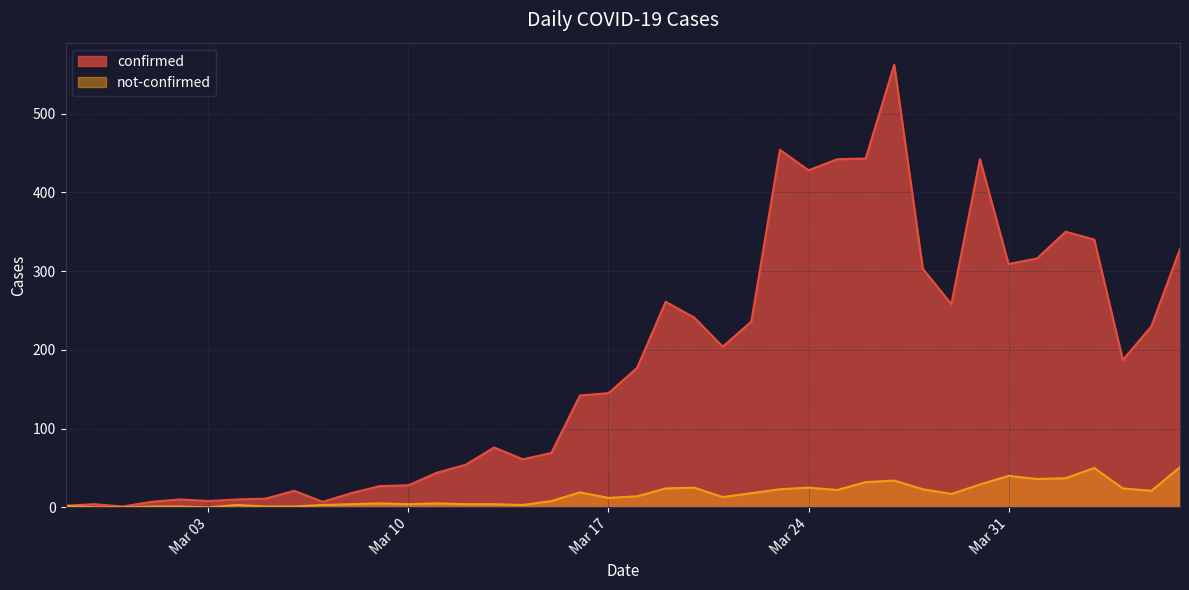

List the series in order of their overall mean, highest first.

confirmed, not-confirmed